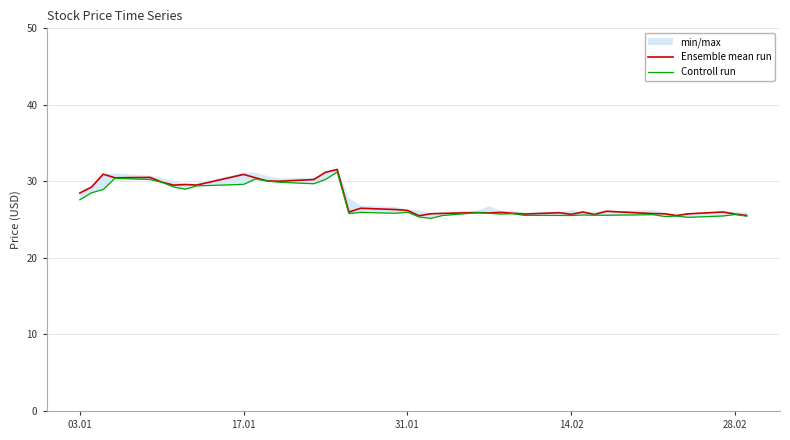

What is the value of the Controll run point at the 8th from the left?

29.0